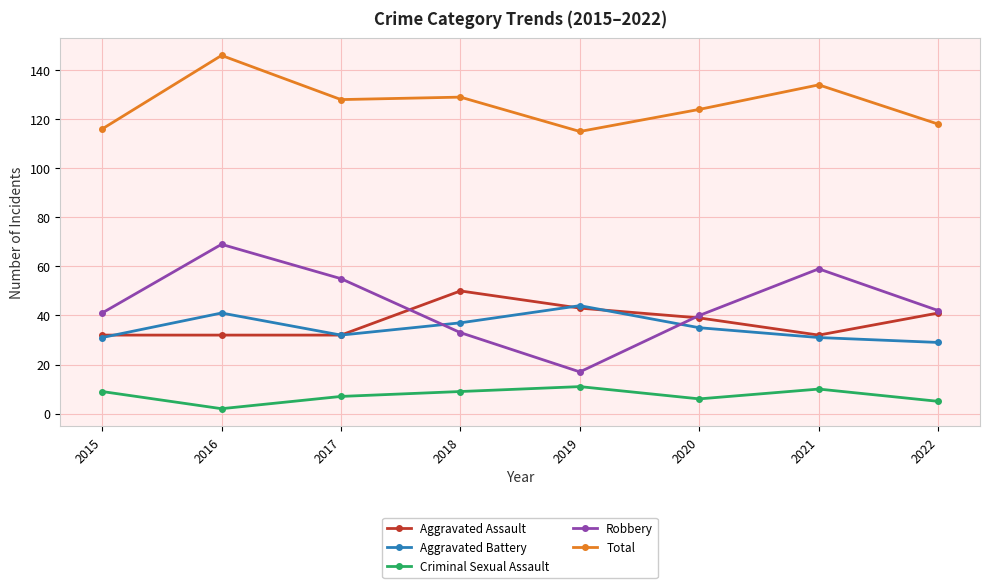

What is the value of the Aggravated Battery point at the 5th from the left?

44